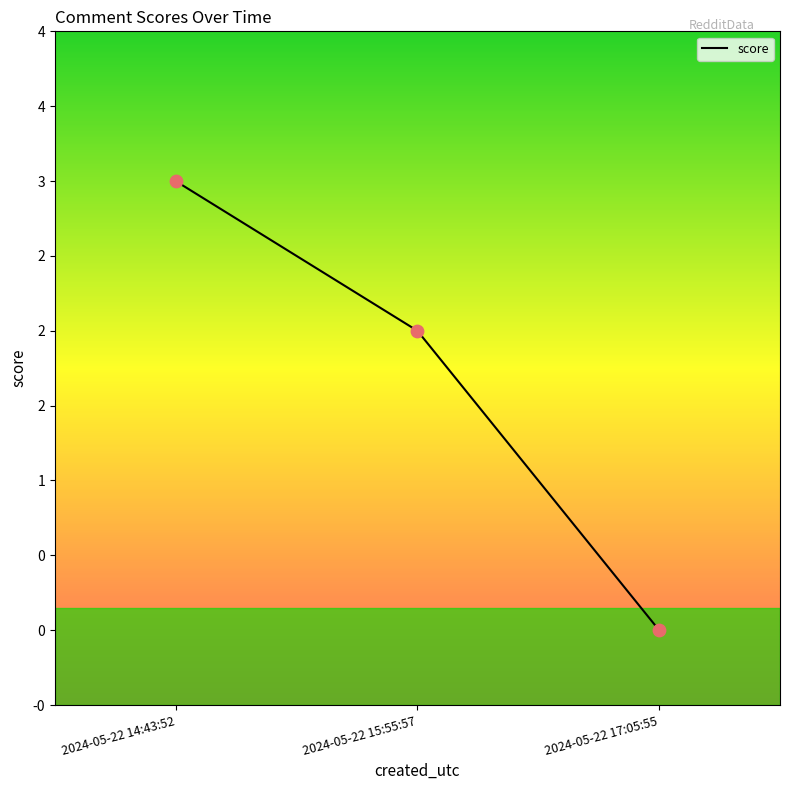

Which has a higher value, 2024-05-22 15:55:57 or 2024-05-22 17:05:55?

2024-05-22 15:55:57